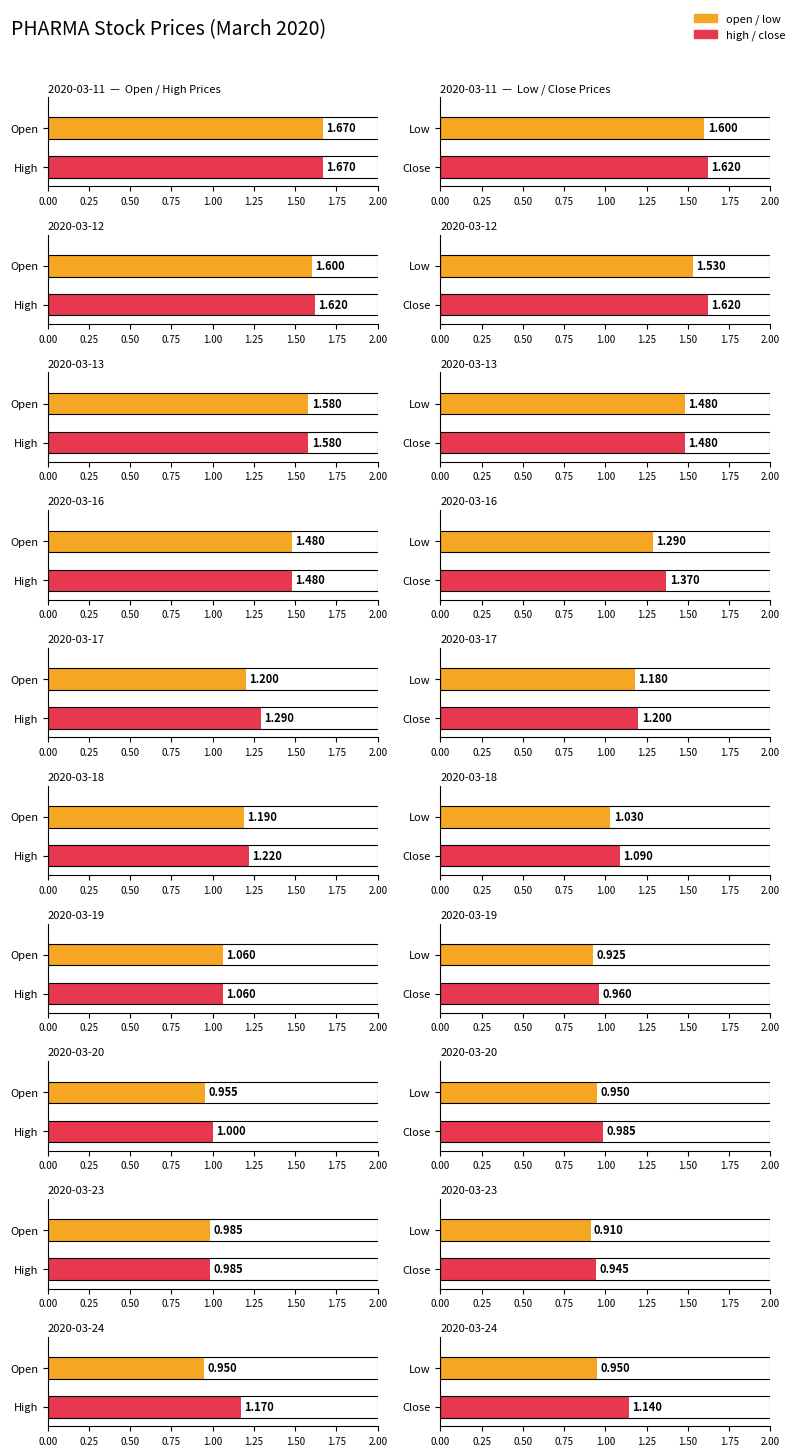

Where does the high series first go above 1?

2020-03-11